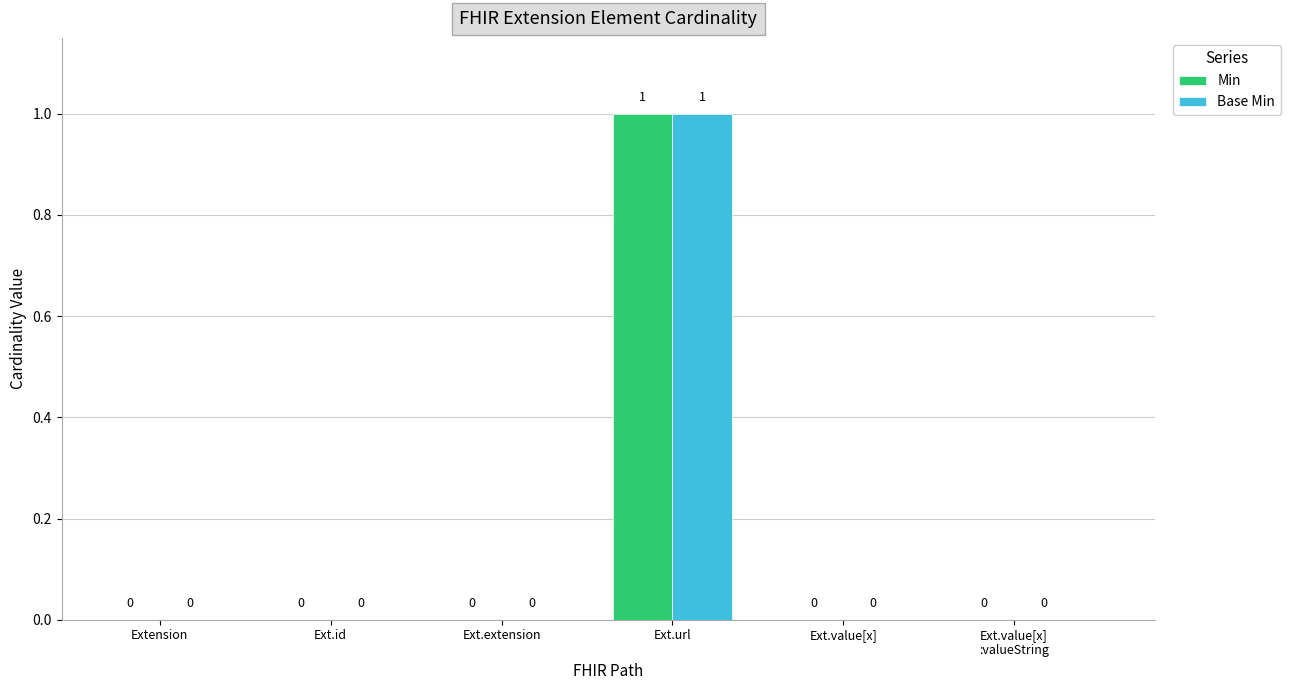

At which category is the sum across all series the highest?

Ext.url